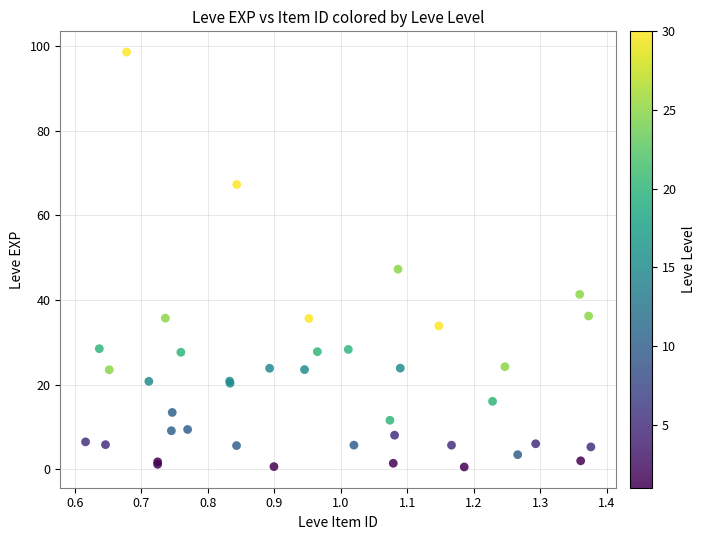

What Y value in the scatter plot is closest to 49?

47.3